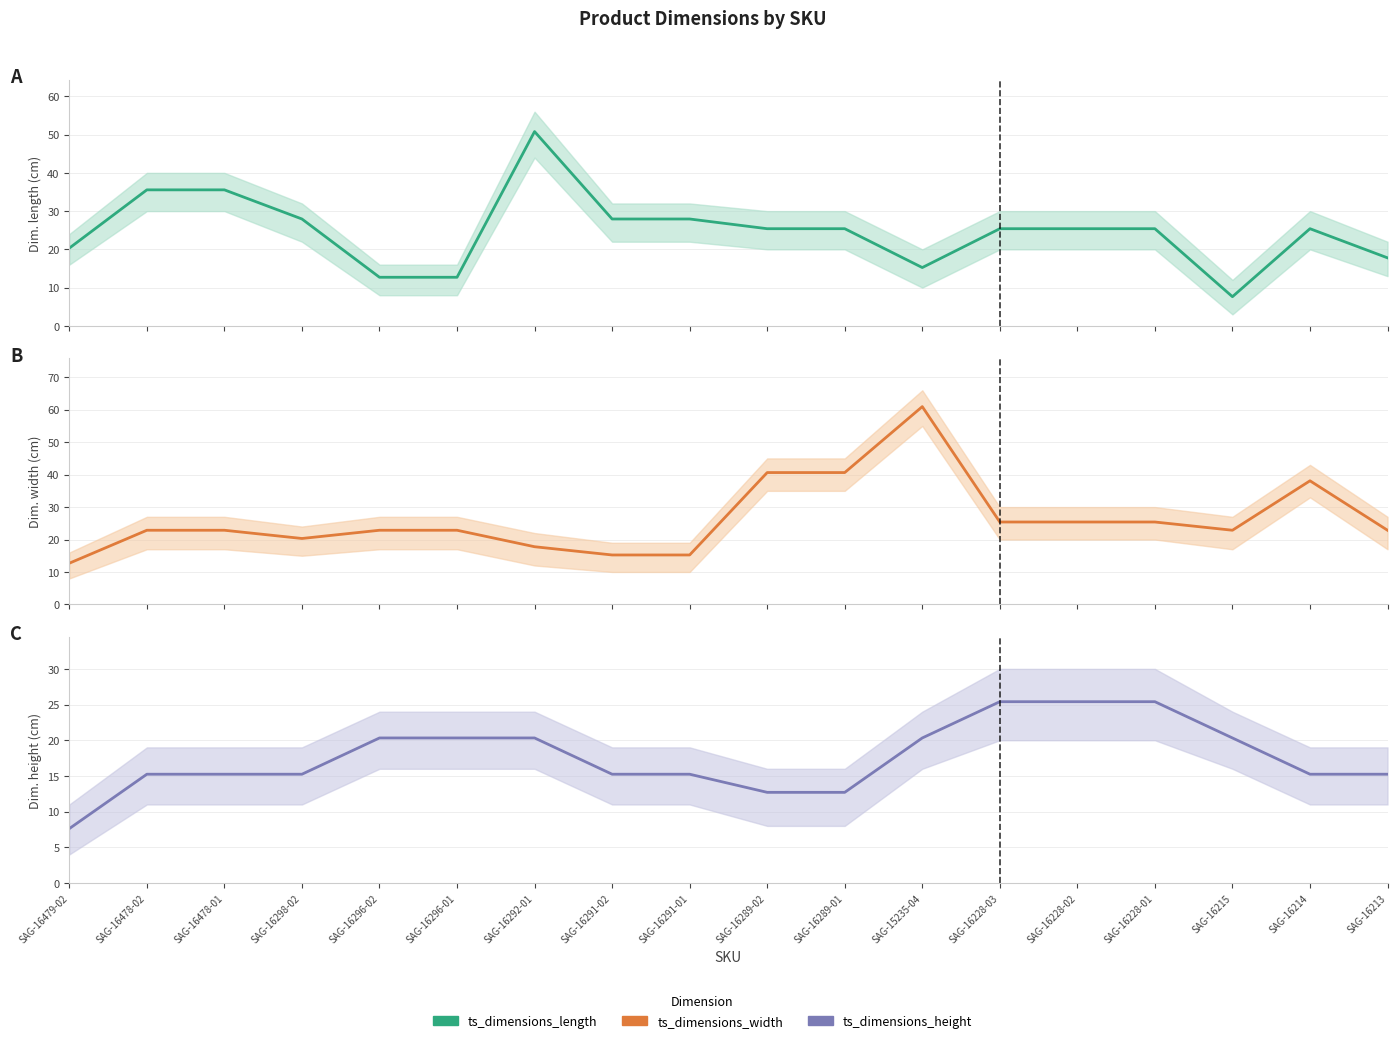

List the series in order of their peak value, highest first.

ts_dimensions_width, ts_dimensions_length, ts_dimensions_height